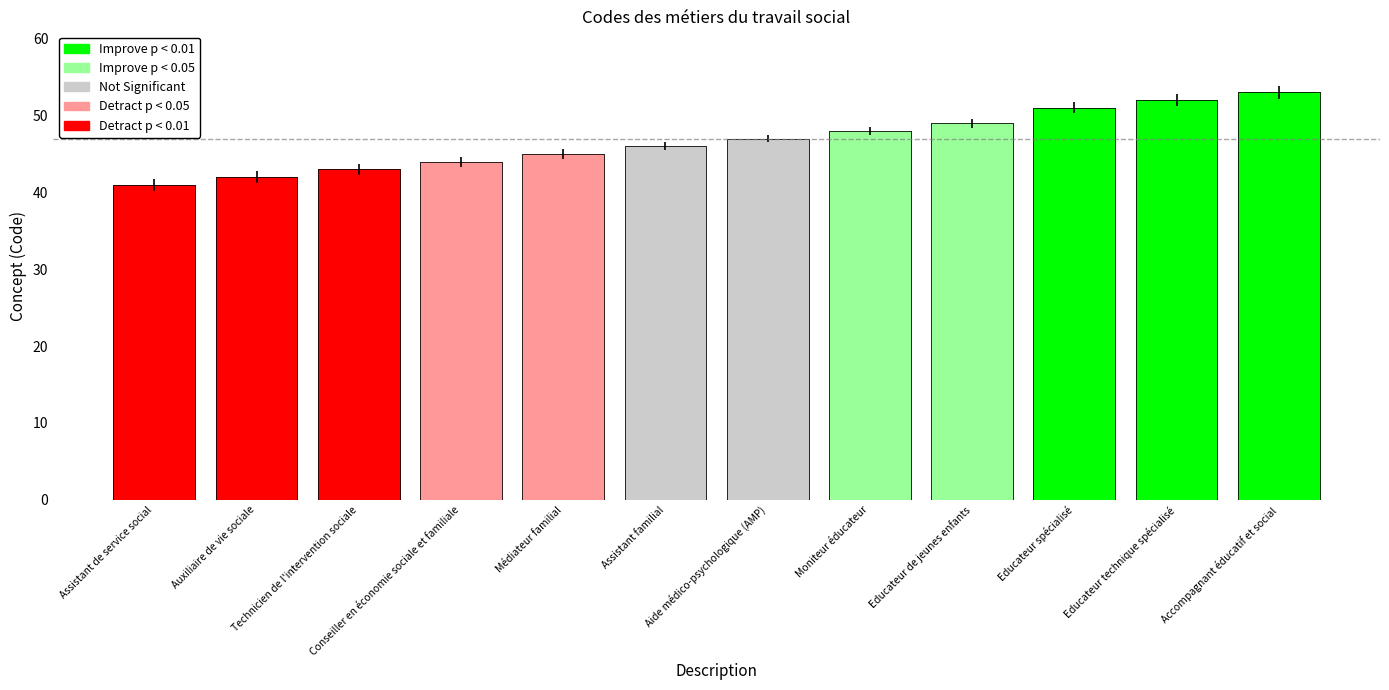

Reading left to right, extract all data points from this chart.

Assistant de service social=41	Auxiliaire de vie sociale=42	Technicien de l'intervention sociale=43	Conseiller en économie sociale et familiale=44	Médiateur familial=45	Assistant familial=46	Aide médico-psychologique (AMP)=47	Moniteur éducateur=48	Educateur de jeunes enfants=49	Educateur spécialisé=51	Educateur technique spécialisé=52	Accompagnant éducatif et social=53